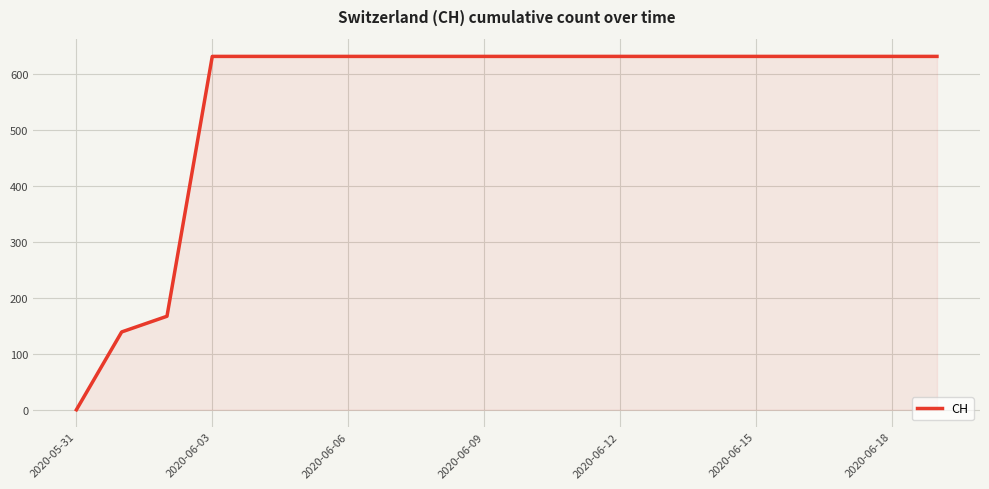

How many lines are shown in the chart?

1